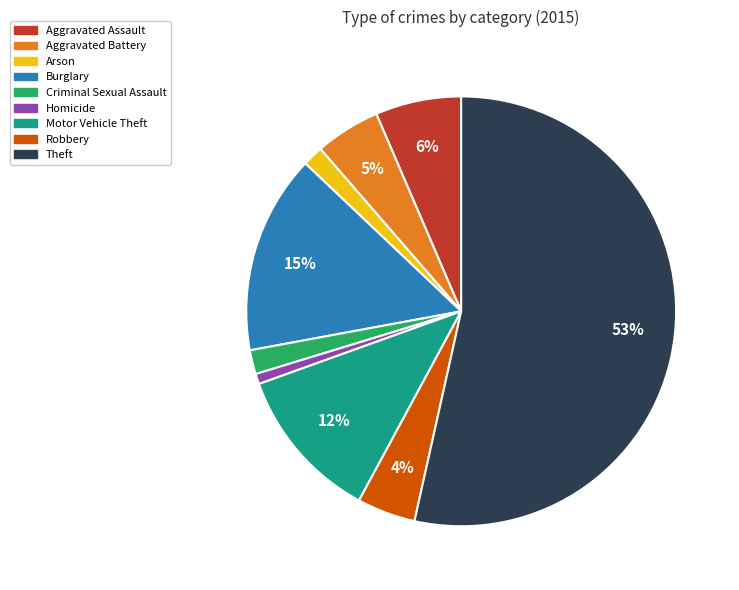

The Theft slice represents 53% of the pie. True or false?

True